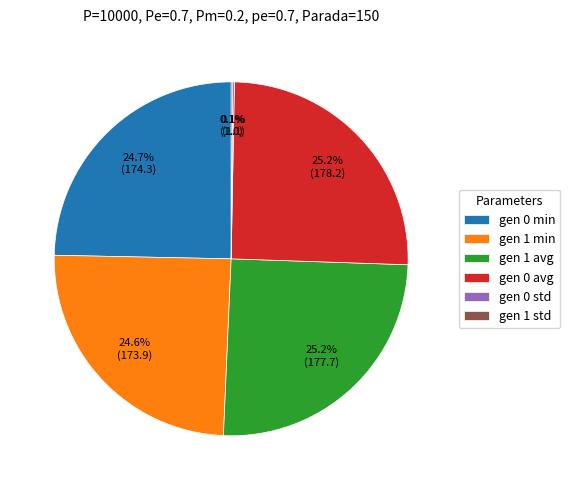

Do gen 0 min and gen 1 min together represent more than half of the pie?

No